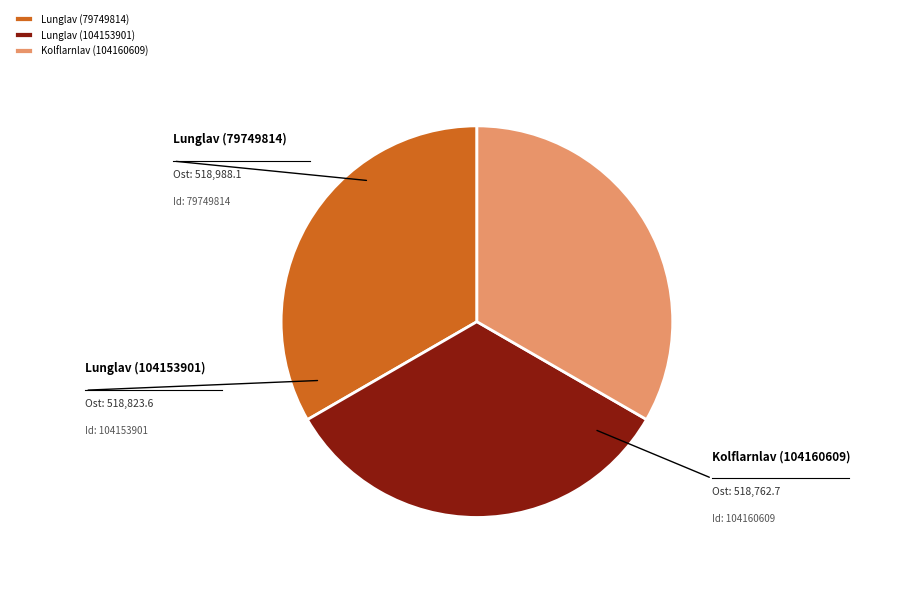

Does Lunglav (79749814) represent more than half of the total?

No